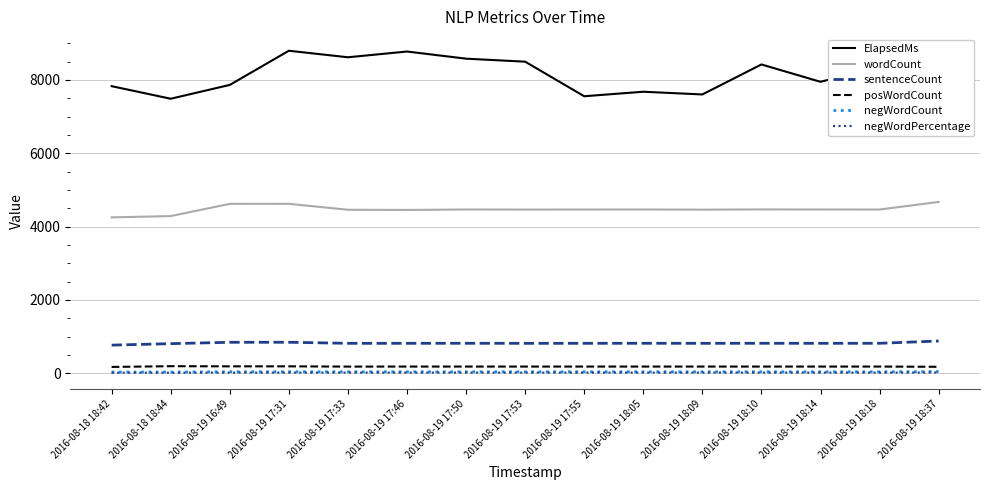

At which category is the sum across all series the highest?

2016-08-19 18:37